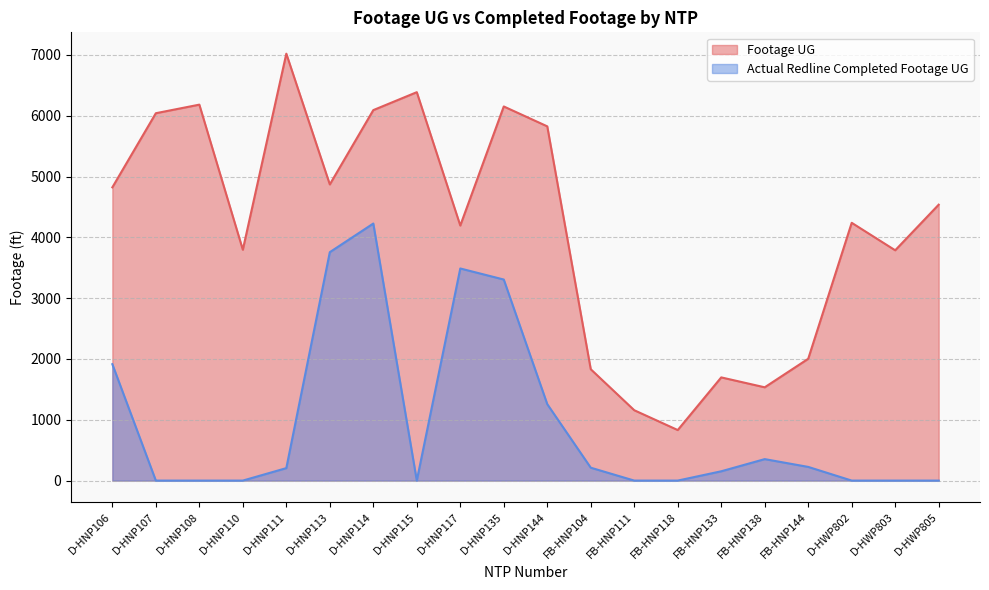

What position from the right is FB-HNP104?

9